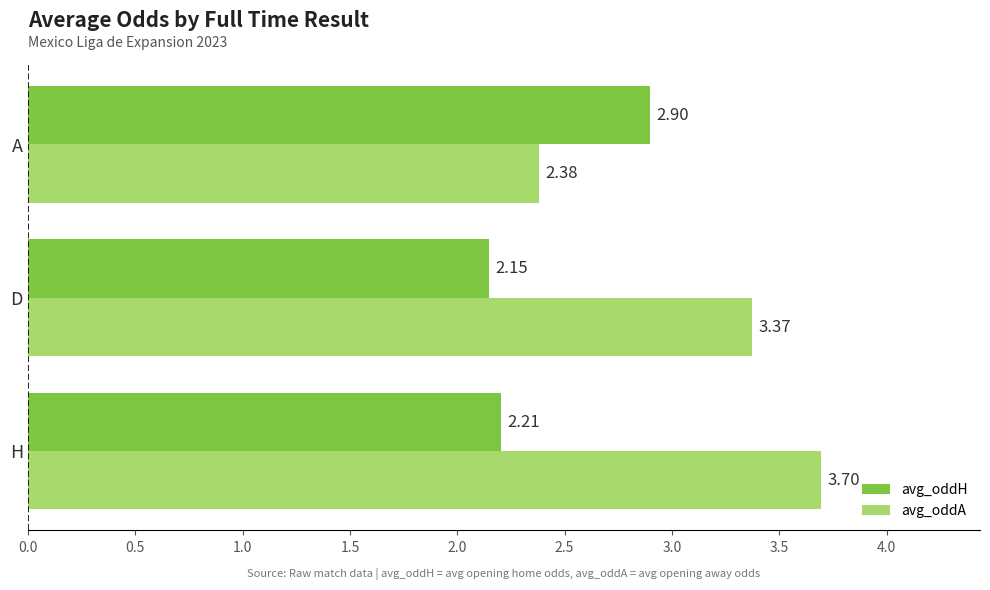

Which series changed the most between H and D?

avg_oddA